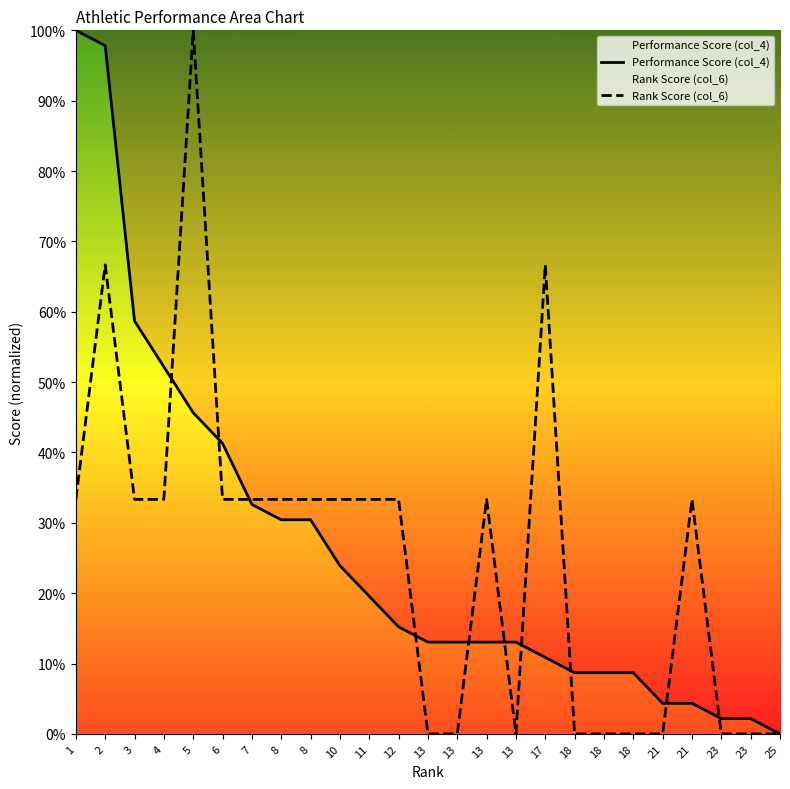

True or false: Performance Score (col_4) has more than 0 interior local peaks.

False